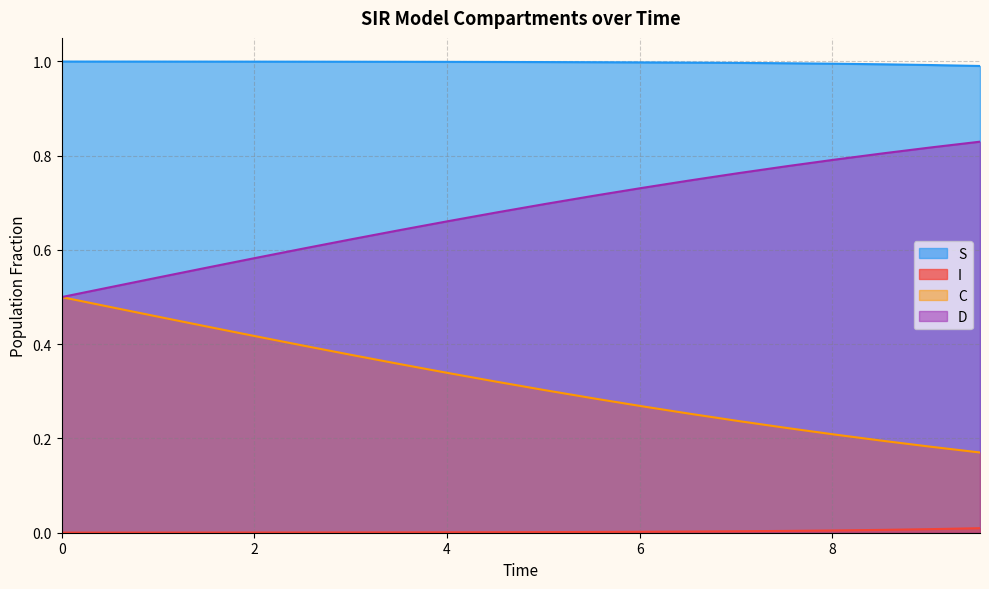

Which series has the largest total across all categories?

S